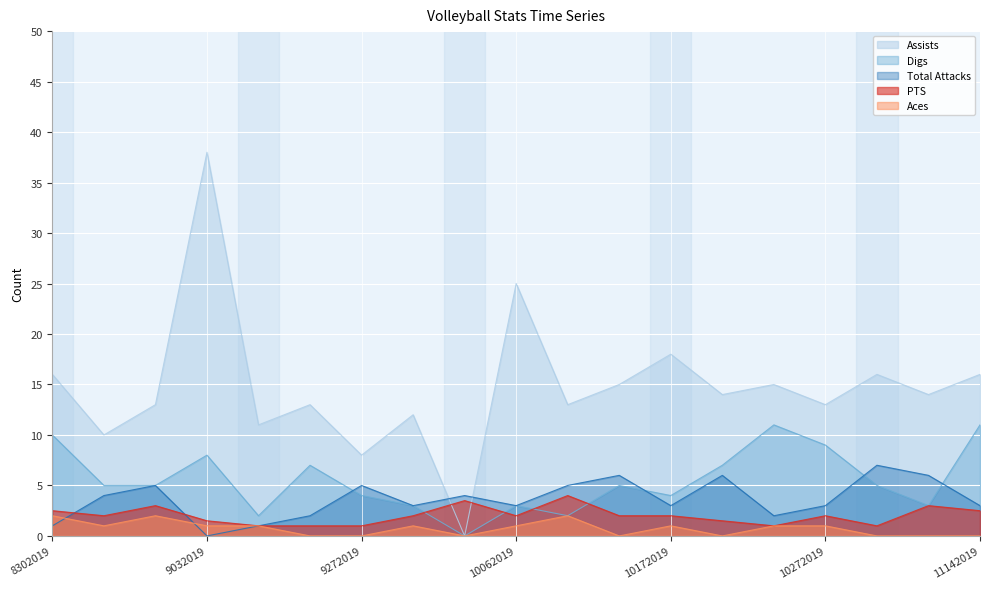

Rank the categories by Total Attacks value from highest to lowest.

11032019, 10142019, 10252019, 11042019, 9012019, 9272019, 10072019, 8312019, 9292019, 9282019, 10062019, 10172019, 10272019, 11142019, 9232019, 10262019, 8302019, 9222019, 9032019